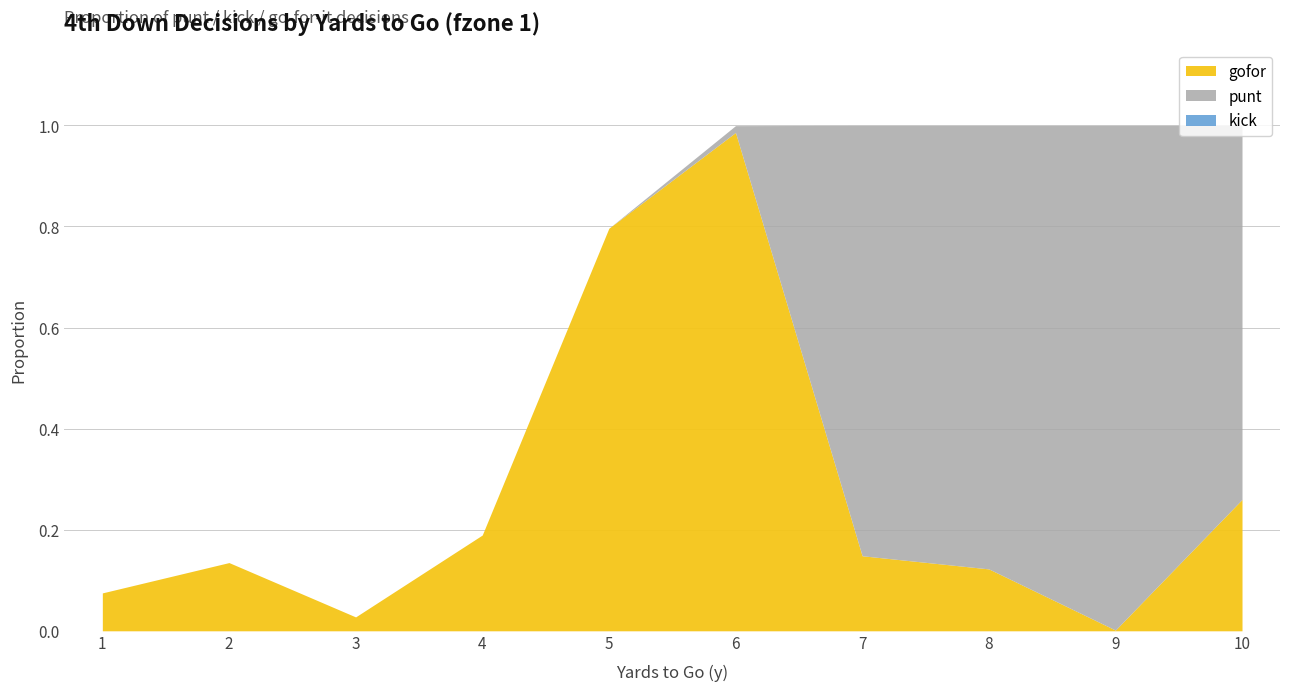

Rank the series by their average value, from lowest to highest.

kick, gofor, punt